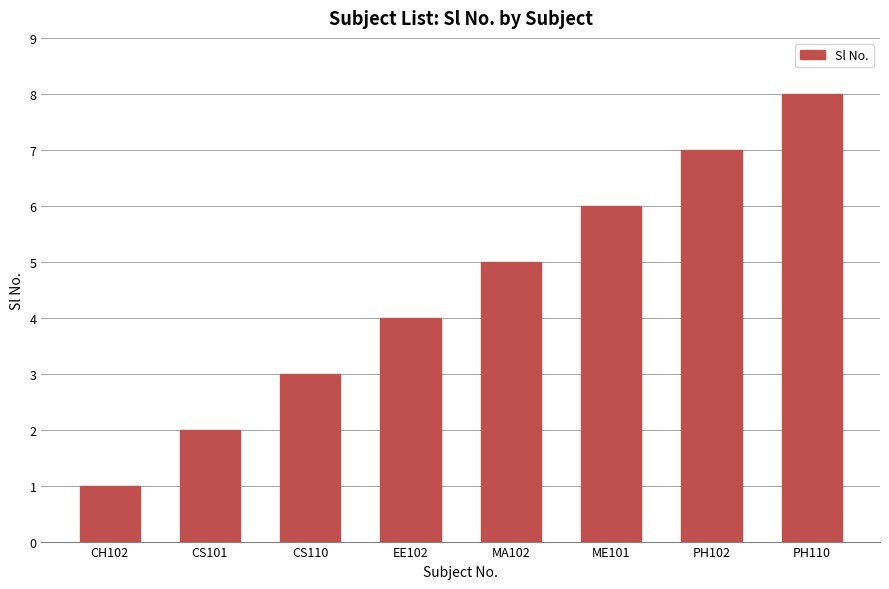

Which label corresponds to the smallest value in the chart?

CH102